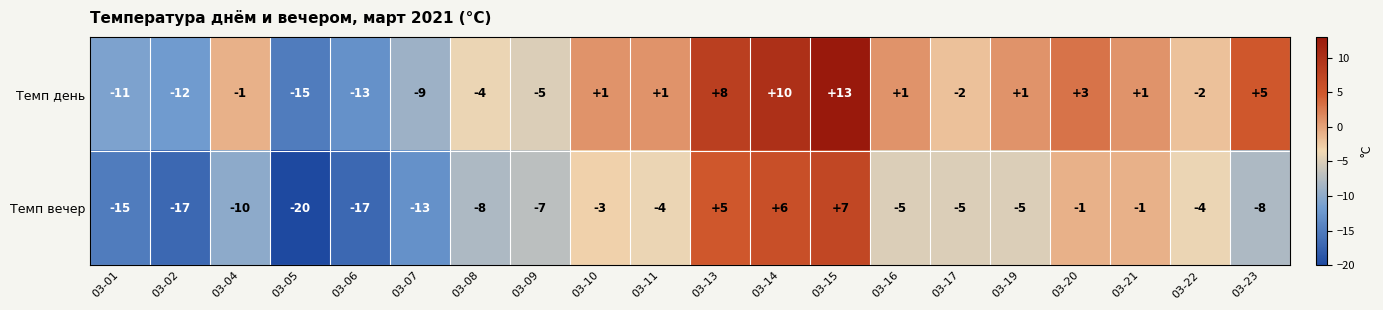

Is it true that Темп день equals 3 at 03-15?

False